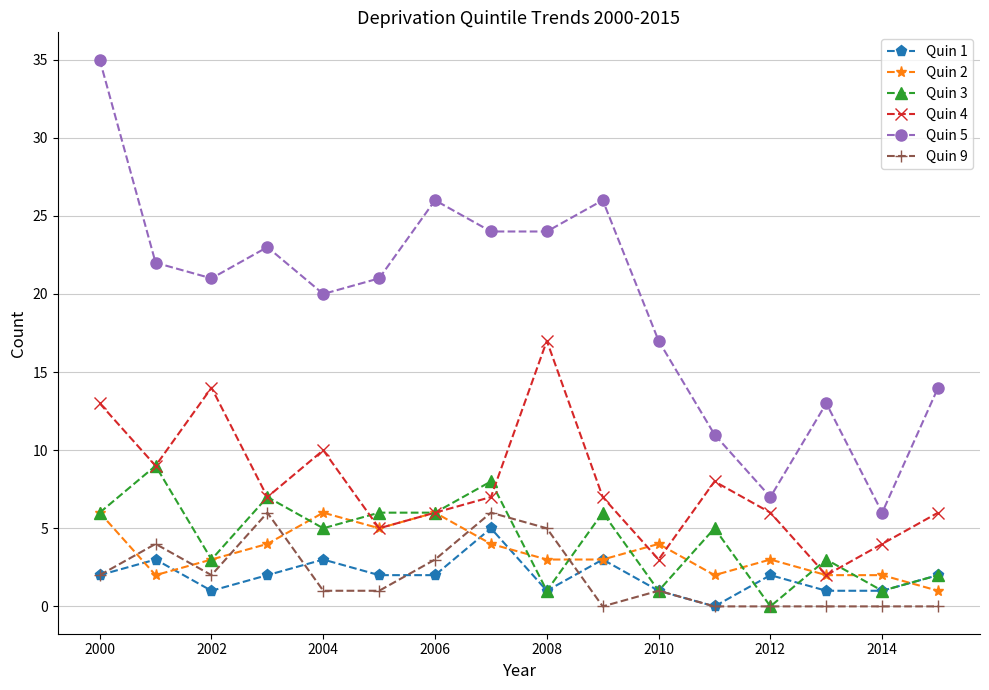

True or false: Quin 2 has more than 0 interior local peaks.

True